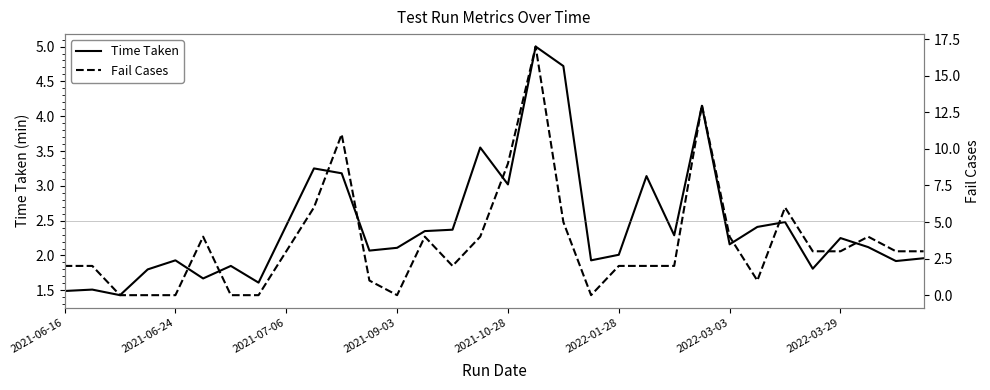

Reading right to left, transcribe all the data shown in this chart.

Time Taken: 2.0	1.9	2.1	2.2	1.8	2.5	2.4	2.2	4.2	2.3	3.1	2.0	1.9	4.7	5.0	3.0	3.5	2.4	2.4	2.1	2.1	3.2	3.2	2.4	1.6	1.9	1.7	1.9	1.8	1.4	1.5	1.5
Fail Cases: 3.0	3.0	4.0	3.0	3.0	6.0	1.0	4.0	13.0	2.0	2.0	2.0	0.0	5.0	17.0	9.0	4.0	2.0	4.0	0.0	1.0	11.0	6.0	3.0	0.0	0.0	4.0	0.0	0.0	0.0	2.0	2.0